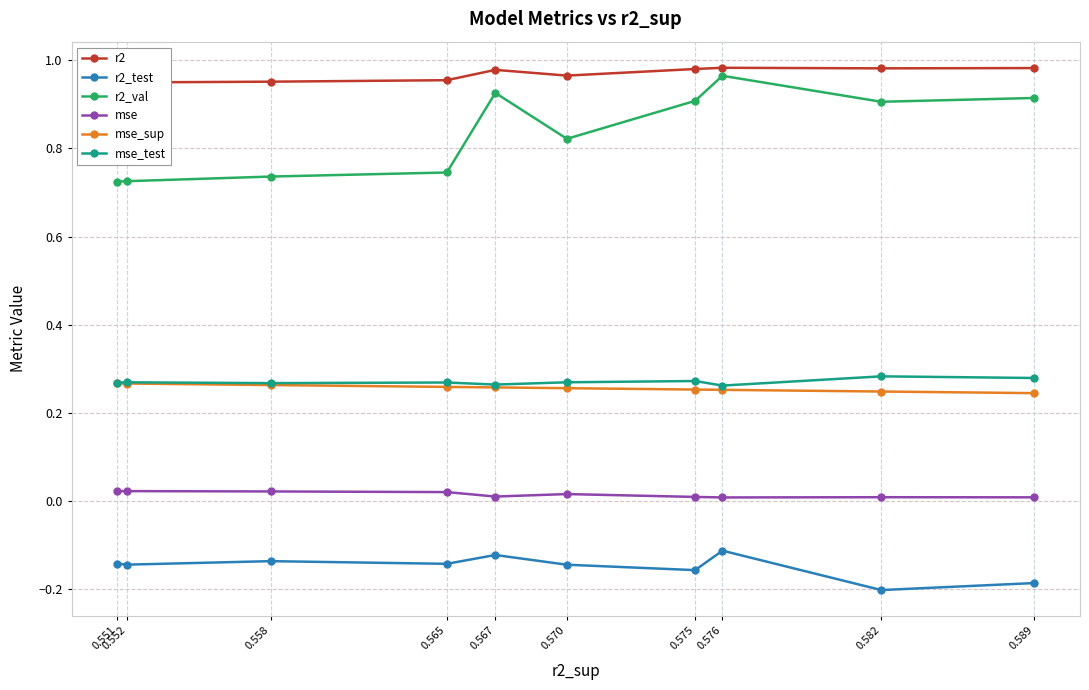

Reading left to right, list all the values displayed in this chart.

r2: 0.589=1.0	0.582=1.0	0.576=1.0	0.575=1.0	0.570=1.0	0.567=1.0	0.565=1.0	0.558=1.0	0.552=1.0	0.551=0.9
r2_test: 0.589=-0.2	0.582=-0.2	0.576=-0.1	0.575=-0.2	0.570=-0.1	0.567=-0.1	0.565=-0.1	0.558=-0.1	0.552=-0.1	0.551=-0.1
r2_val: 0.589=0.9	0.582=0.9	0.576=1.0	0.575=0.9	0.570=0.8	0.567=0.9	0.565=0.7	0.558=0.7	0.552=0.7	0.551=0.7
mse: 0.589=0.0	0.582=0.0	0.576=0.0	0.575=0.0	0.570=0.0	0.567=0.0	0.565=0.0	0.558=0.0	0.552=0.0	0.551=0.0
mse_sup: 0.589=0.2	0.582=0.2	0.576=0.3	0.575=0.3	0.570=0.3	0.567=0.3	0.565=0.3	0.558=0.3	0.552=0.3	0.551=0.3
mse_test: 0.589=0.3	0.582=0.3	0.576=0.3	0.575=0.3	0.570=0.3	0.567=0.3	0.565=0.3	0.558=0.3	0.552=0.3	0.551=0.3